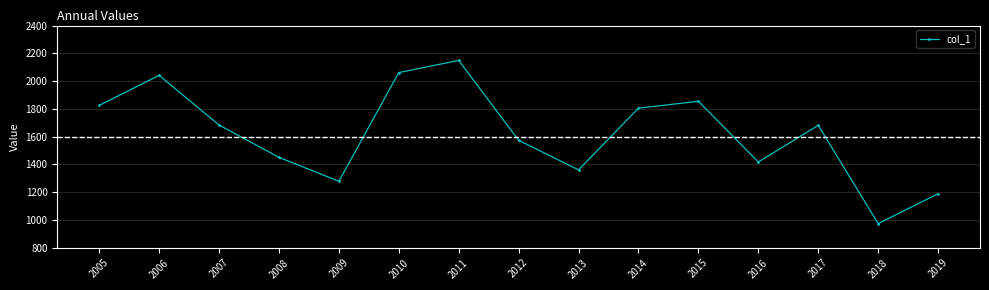

The value at 2018 is 973.7. True or false?

True